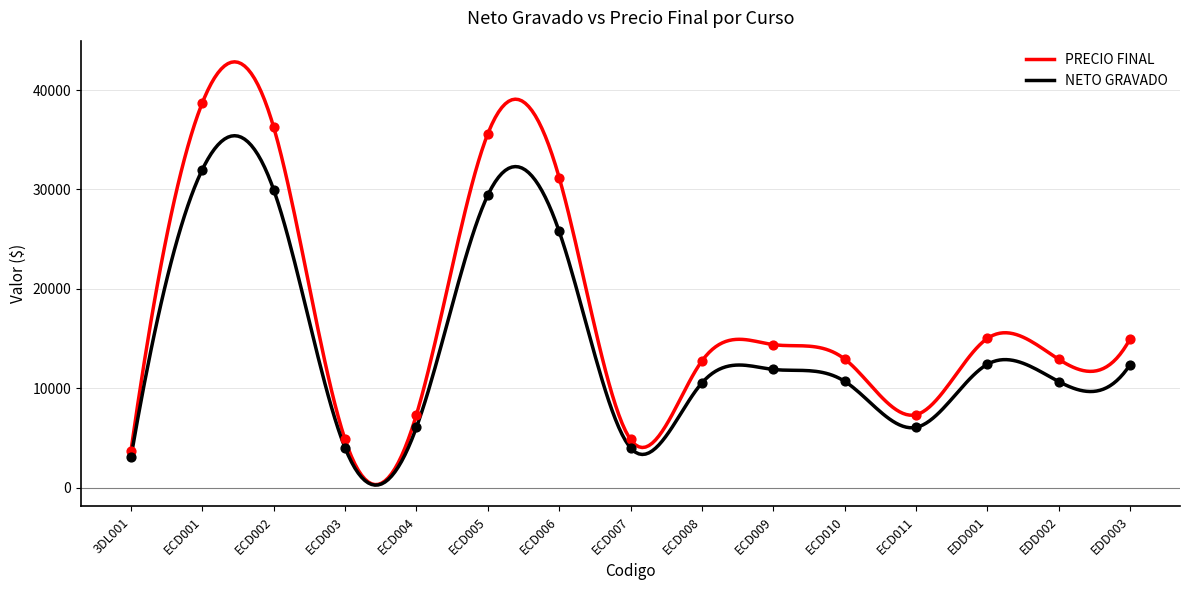

Which series contains the lowest Y value?

NETO GRAVADO